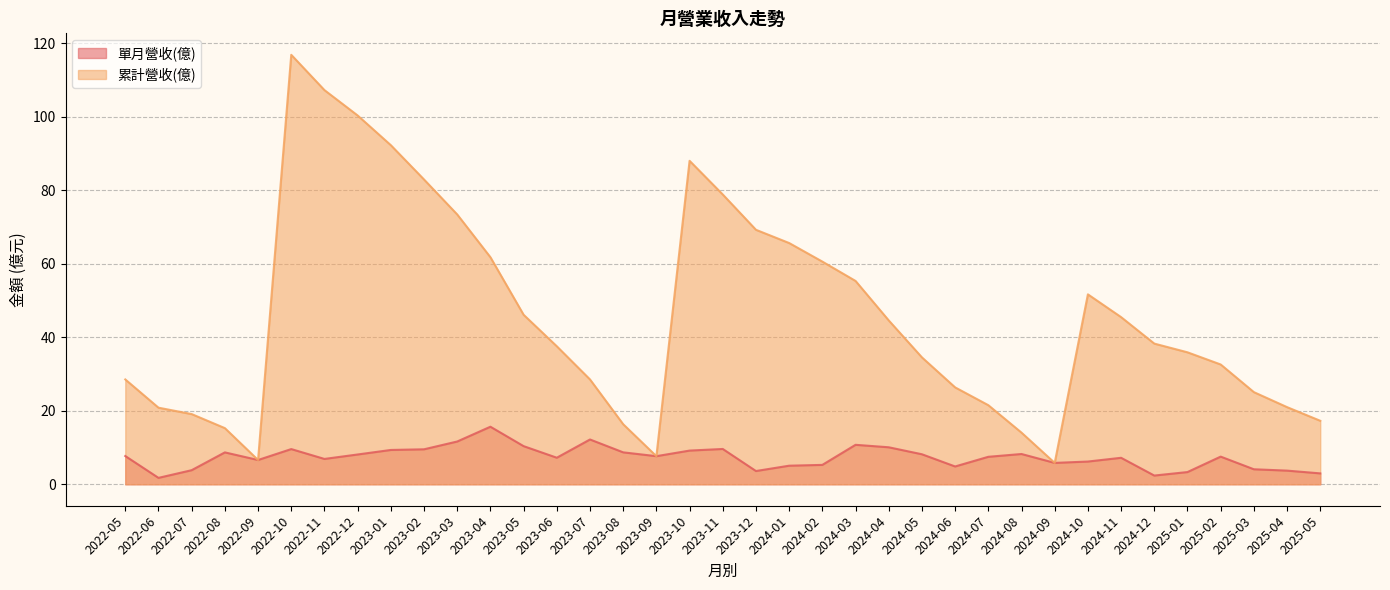

Which series has the largest range (max minus min)?

累計營收(億)